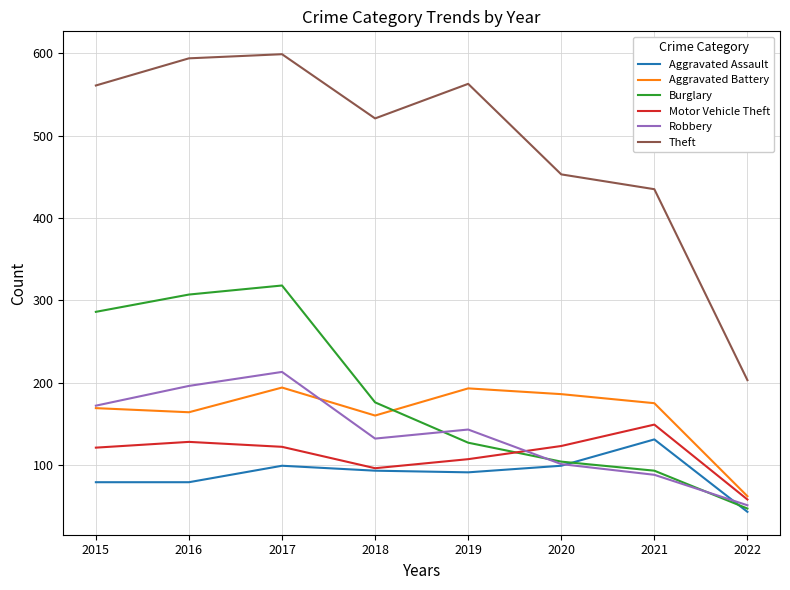

What is the total value across all series at 2017?

1545